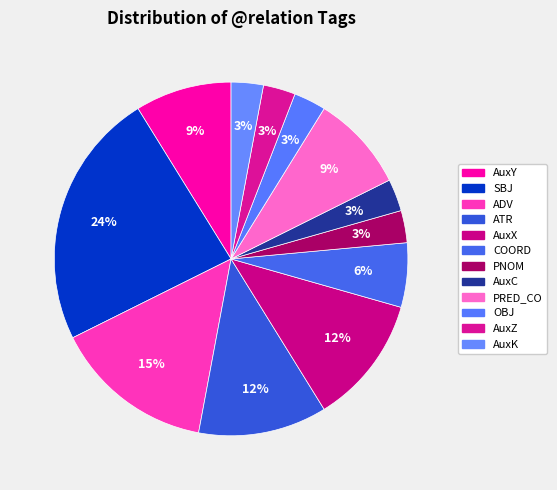

To the nearest percent, what is the difference between the AuxZ and PRED_CO slice percentages?

6%